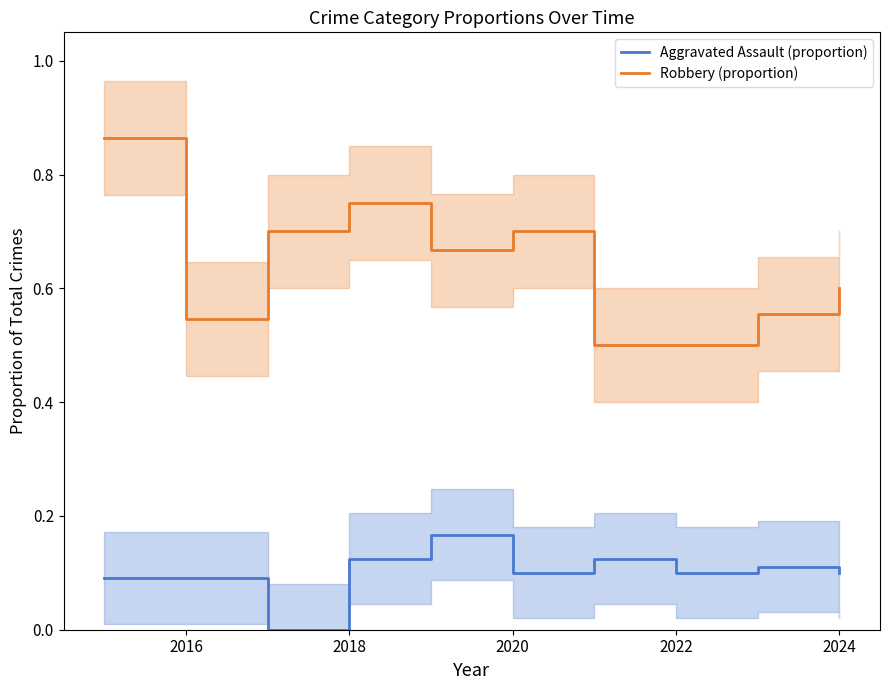

What is the difference between the highest and lowest values at 2016?

0.5